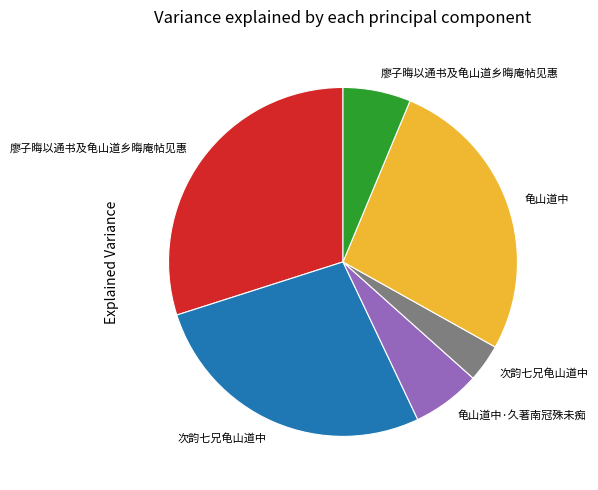

Is there a majority slice in this chart?

No